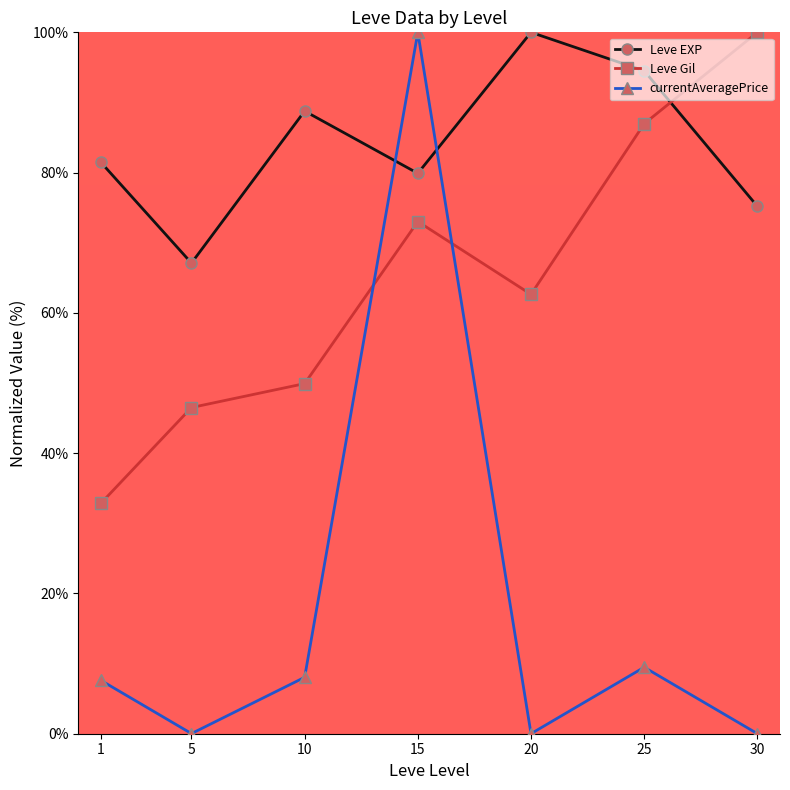

At which label does Leve Gil reach its minimum?

1